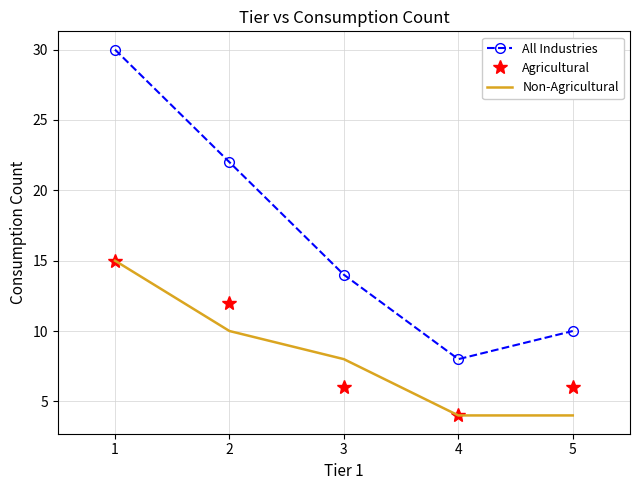

Reading right to left, what are all the values shown in this chart?

All Industries: 5=10	4=8	3=14	2=22	1=30
Agricultural: 5=6	4=4	3=6	2=12	1=15
Non-Agricultural: 5=4	4=4	3=8	2=10	1=15